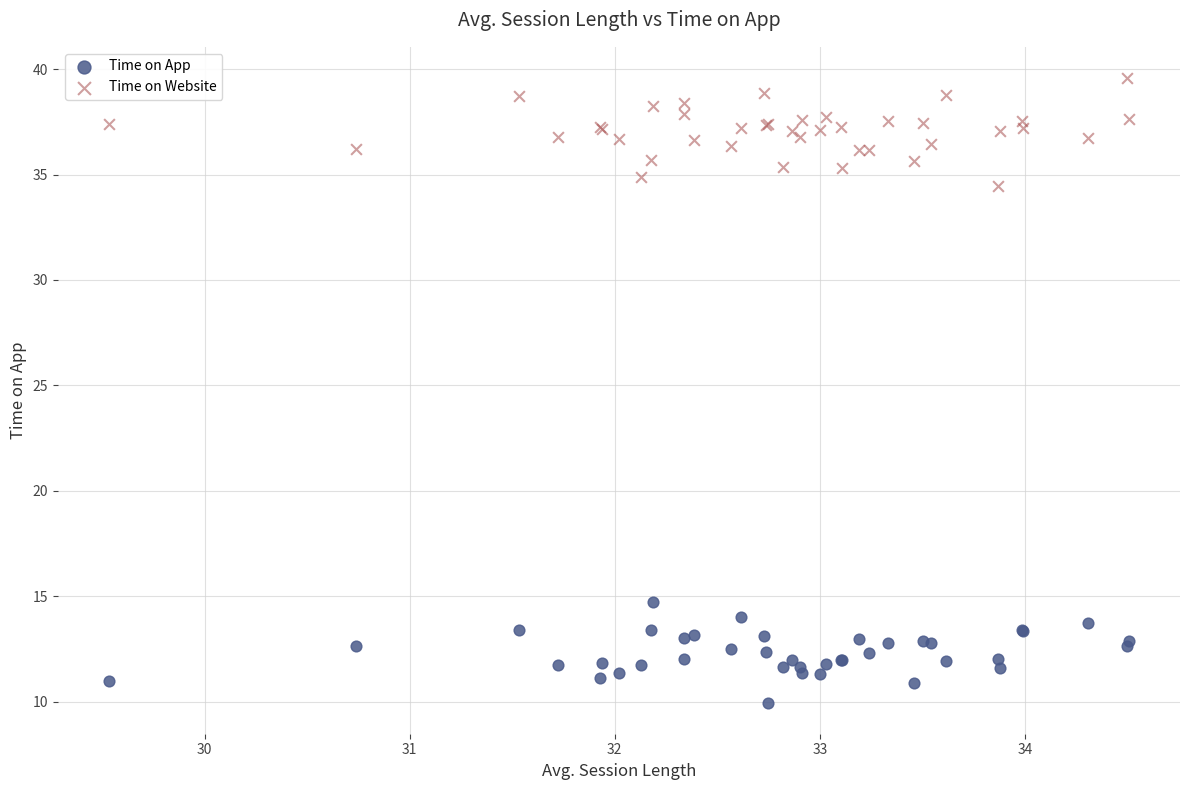

Which series contains the lowest Y value?

Time on App